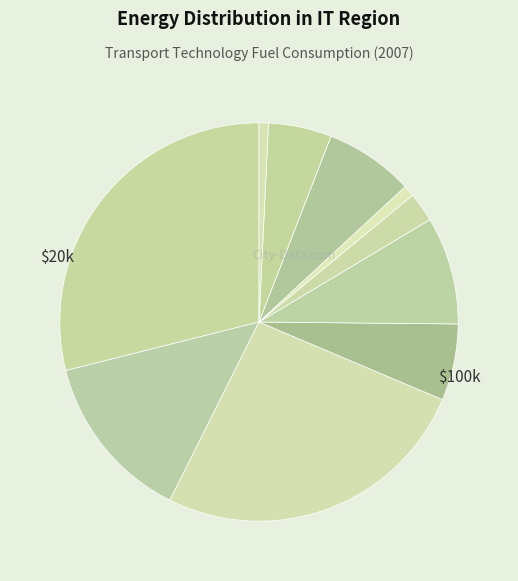

Does any single category account for the majority?

No